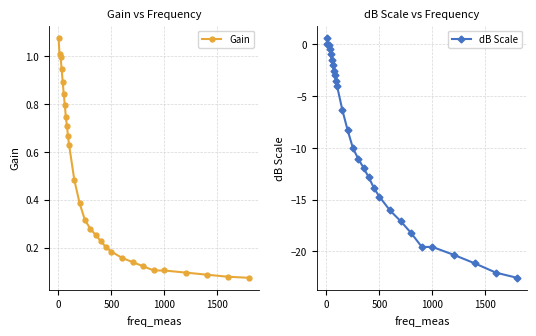

True or false: dB Scale and Gain cross at least once.

False